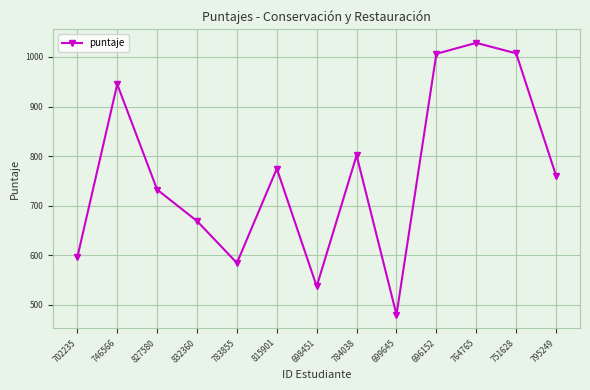

Which category has the lowest value across all series?

699645